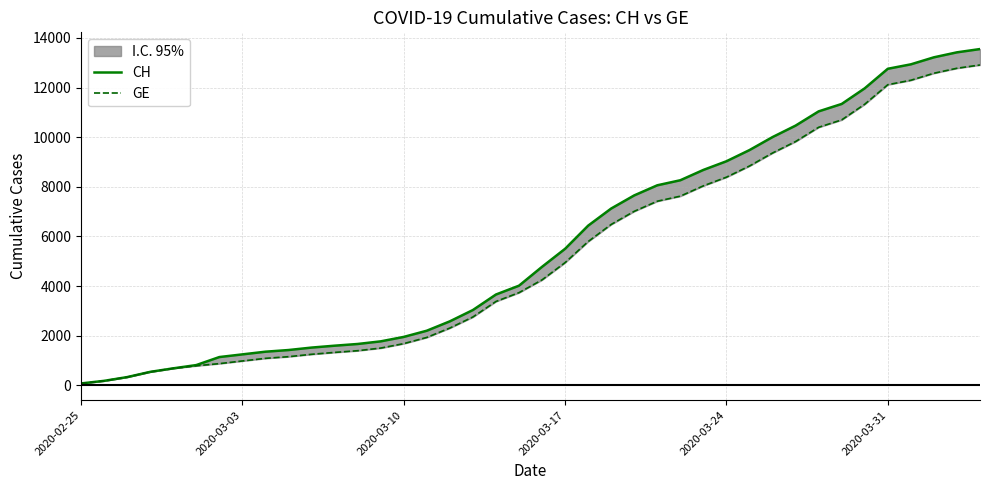

Reading left to right, transcribe all the data shown in this chart.

CH: 73	178	329	540	682	814	1137	1245	1353	1420	1519	1595	1664	1770	1949	2199	2577	3033	3658	4014	4775	5501	6434	7125	7654	8061	8265	8681	9030	9481	10005	10467	11041	11340	11971	12758	12937	13220	13421	13553
GE: 73	178	329	540	682	784	872	979	1085	1152	1248	1324	1393	1499	1678	1928	2306	2752	3377	3733	4248	4944	5792	6483	7012	7419	7623	8039	8388	8839	9363	9825	10399	10698	11329	12116	12295	12578	12779	12911